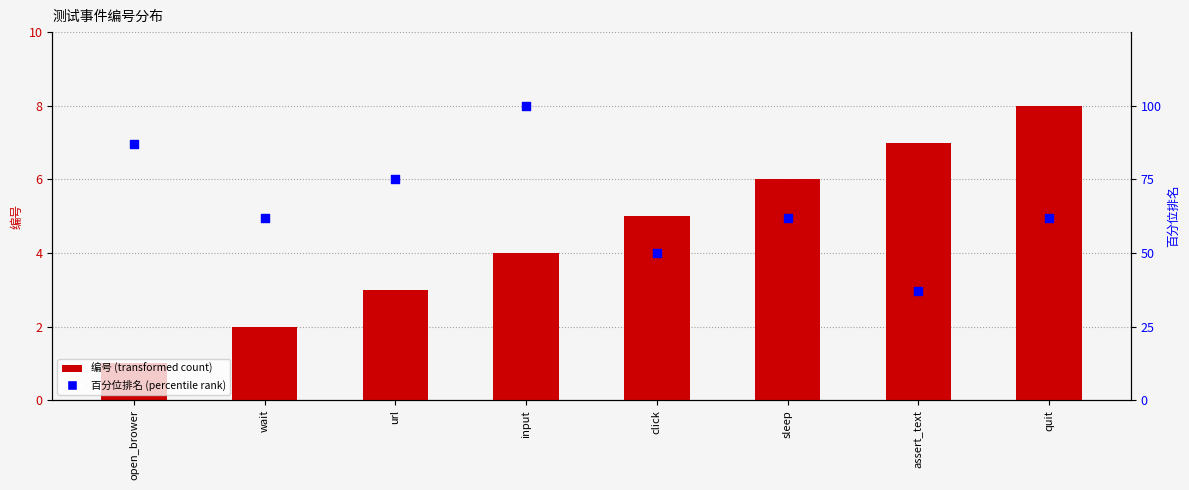

Which series has the largest total across all categories?

百分位排名